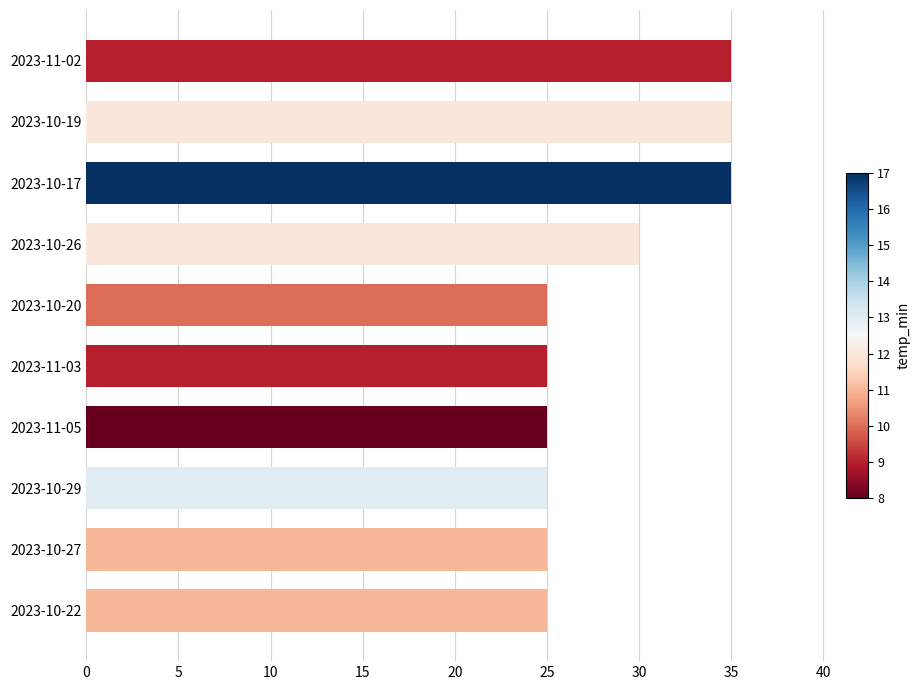

What is the change in value from 2023-10-22 to 2023-11-02?

+10